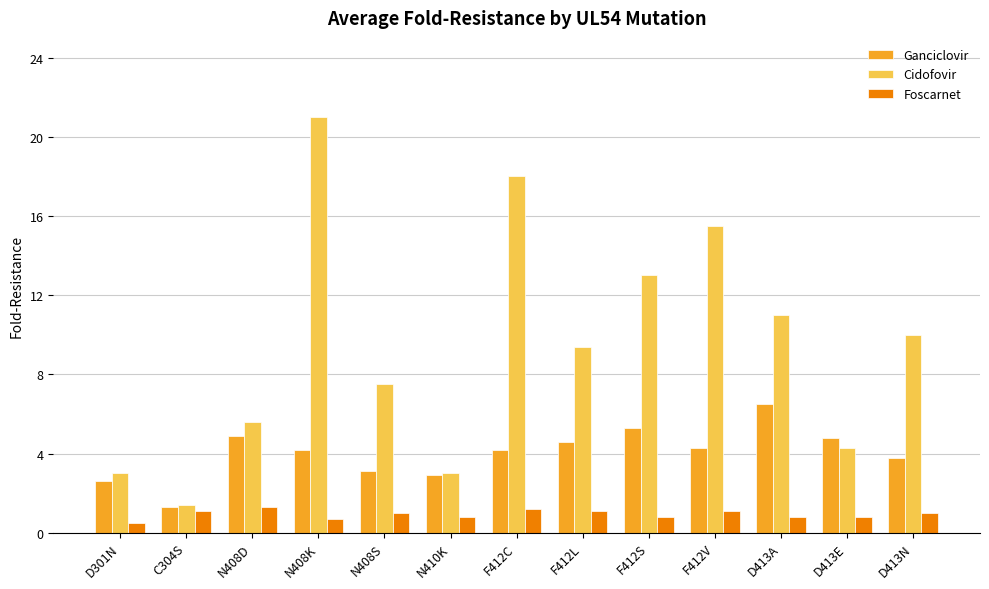

What is the label of the 6th bar from the left?

N410K